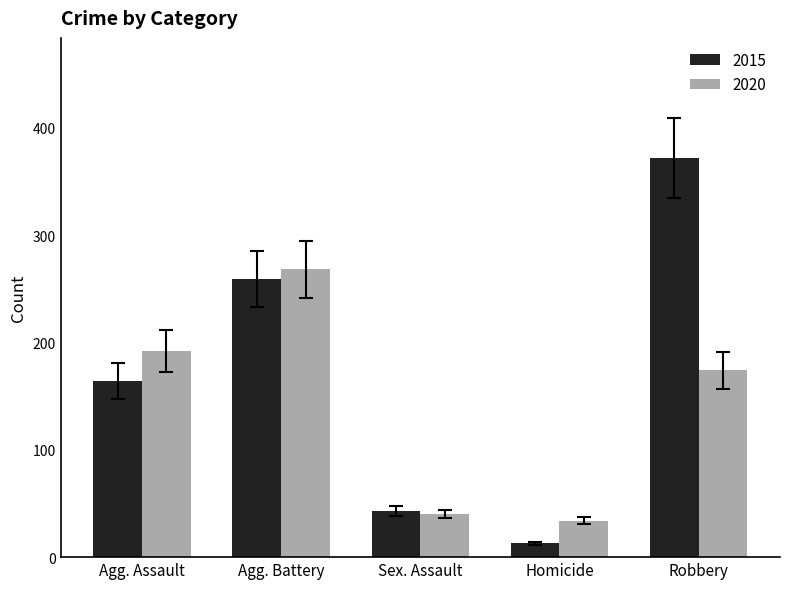

At which label is 2020 closest to 151?

Robbery